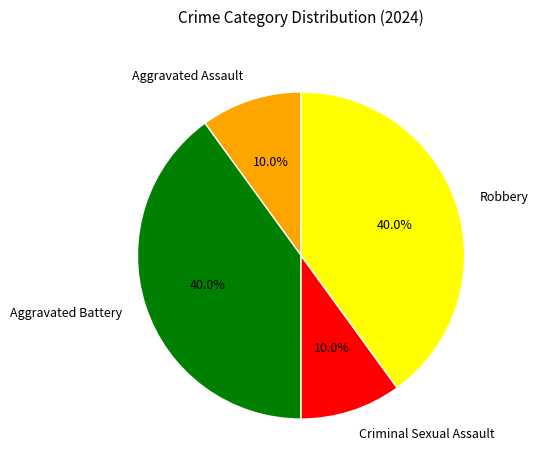

To the nearest percent, what is the average slice percentage?

25%